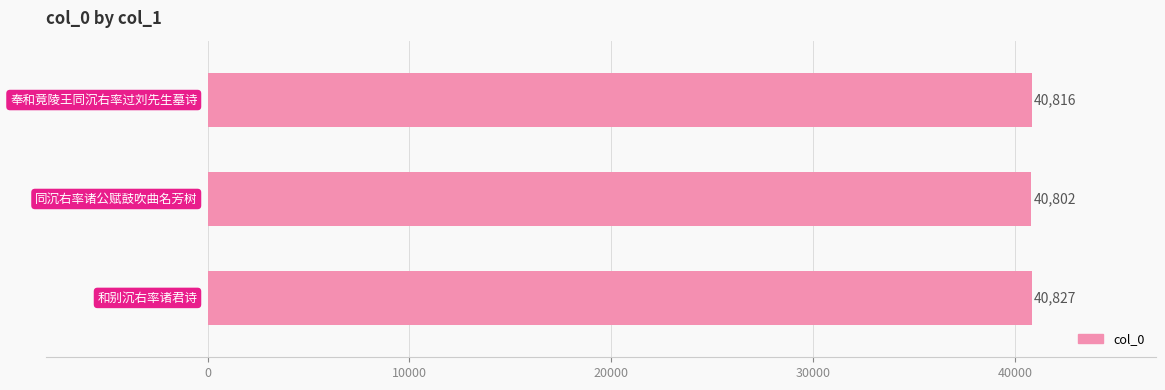

Reading bottom to top, extract all data points from this chart.

40827	40802	40816